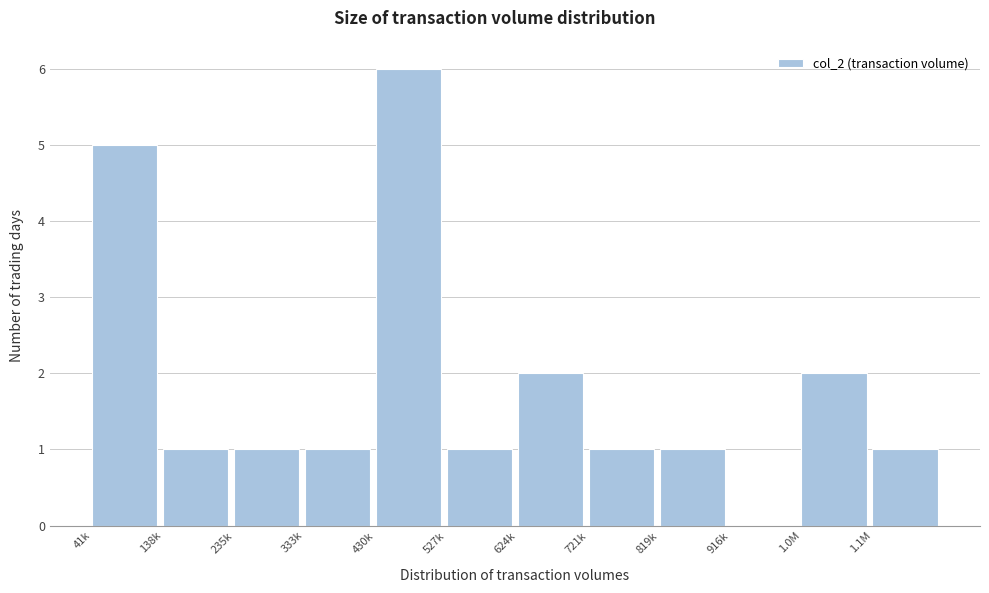

Reading left to right, list all the values displayed in this chart.

41k=5	138k=1	235k=1	333k=1	430k=6	527k=1	624k=2	721k=1	819k=1	916k=0	1.0M=2	1.1M=1